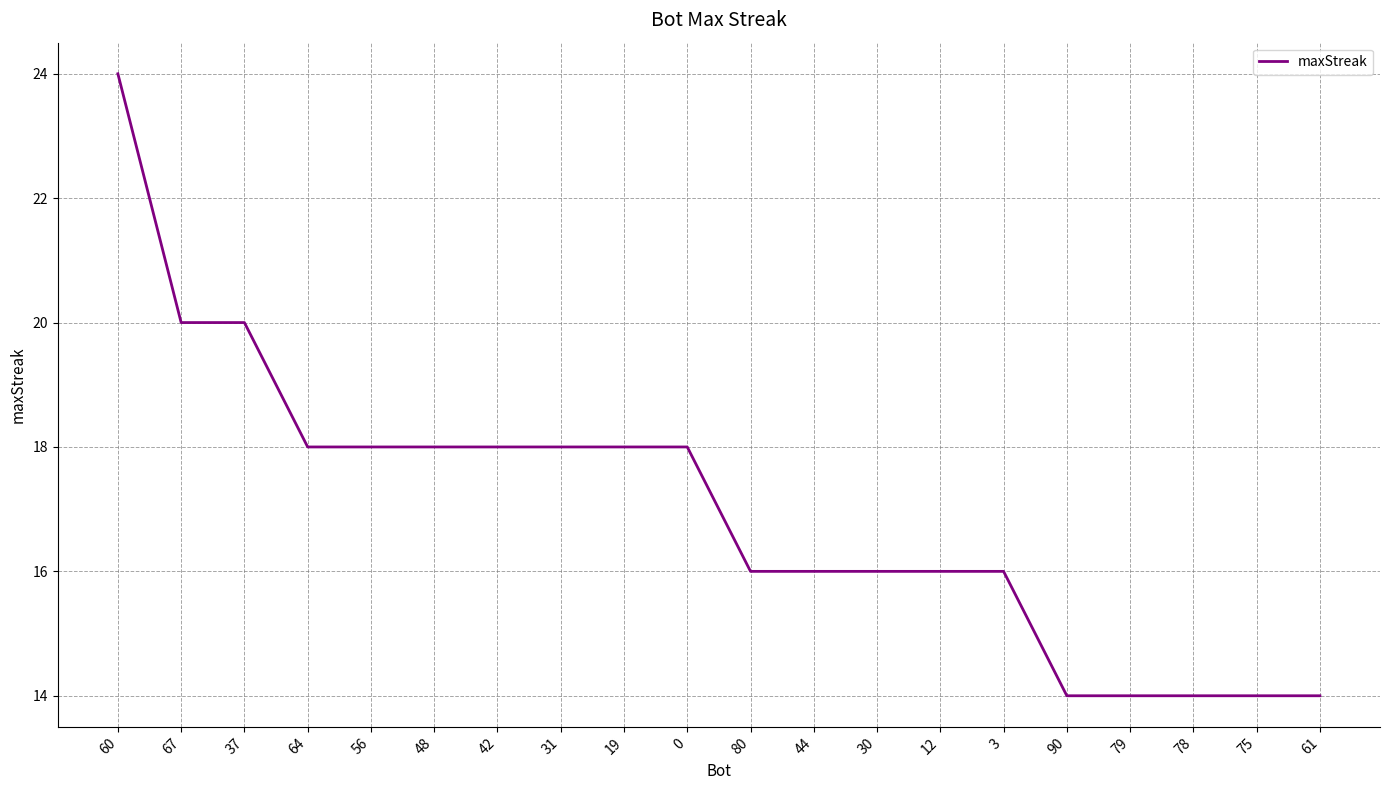

Between 3 and 64, which is larger?

64